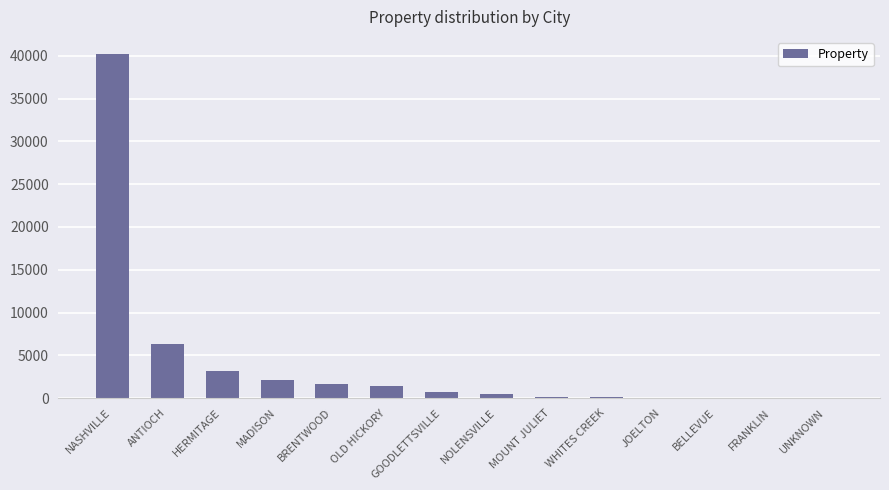

The value at NASHVILLE is 40216. True or false?

True